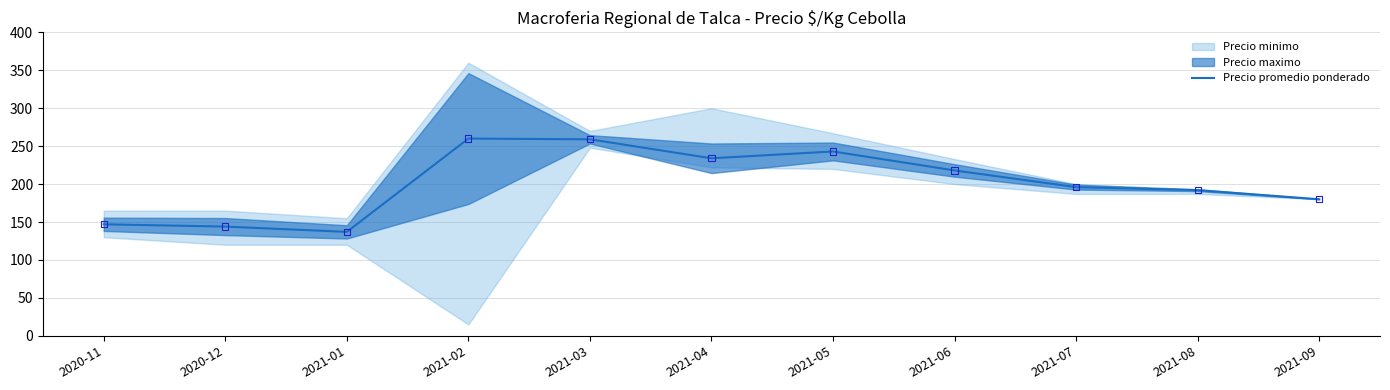

Between 2021-07 and 2021-08, which is larger?

2021-07